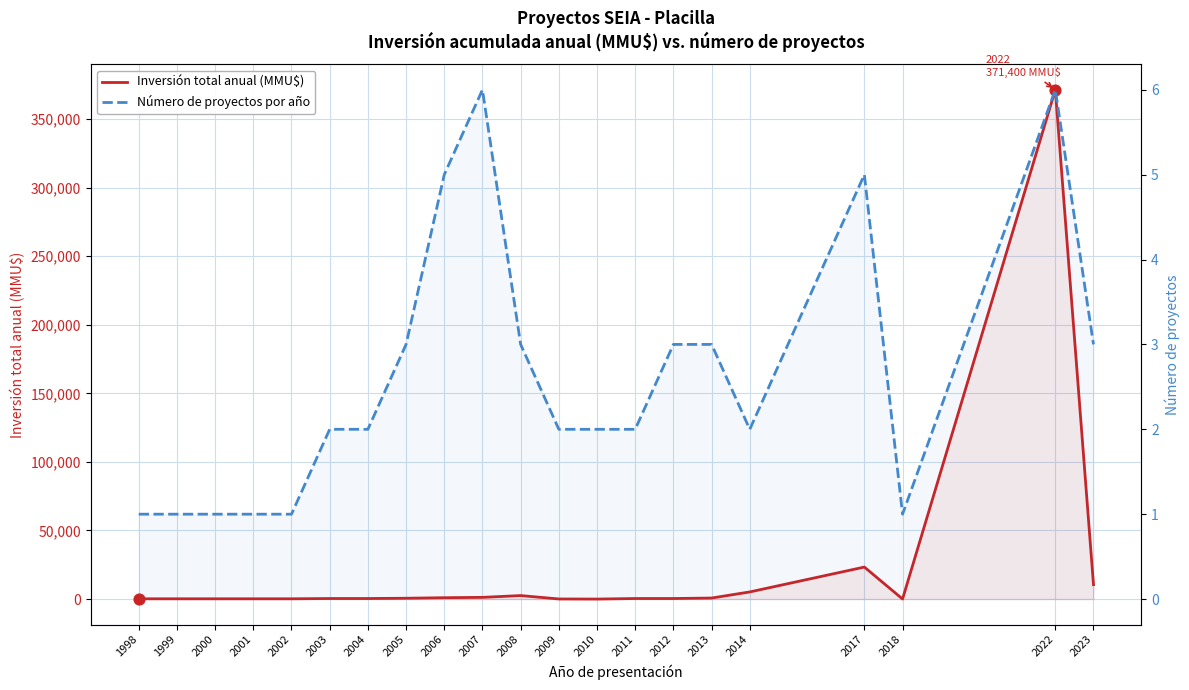

Is the value of Inversión total anual (MMU$) at 2010 greater than the value of Número de proyectos por año at 2003?

No